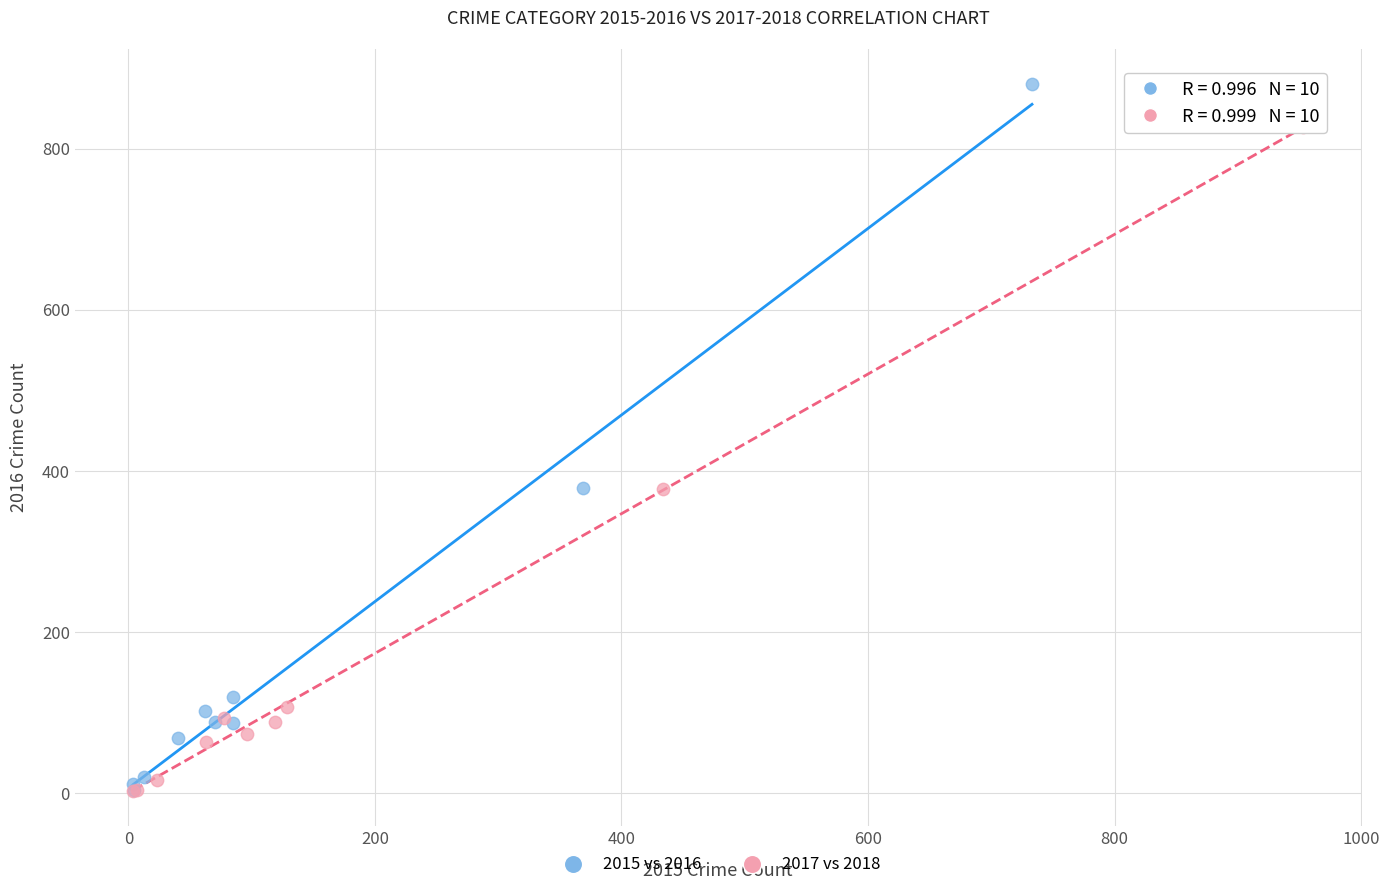

Which series has the widest spread of Y values?

2015 vs 2016